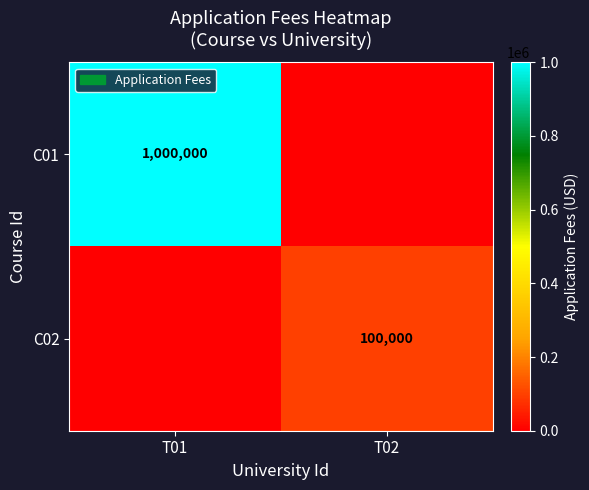

How many distinct data groups are displayed?

2